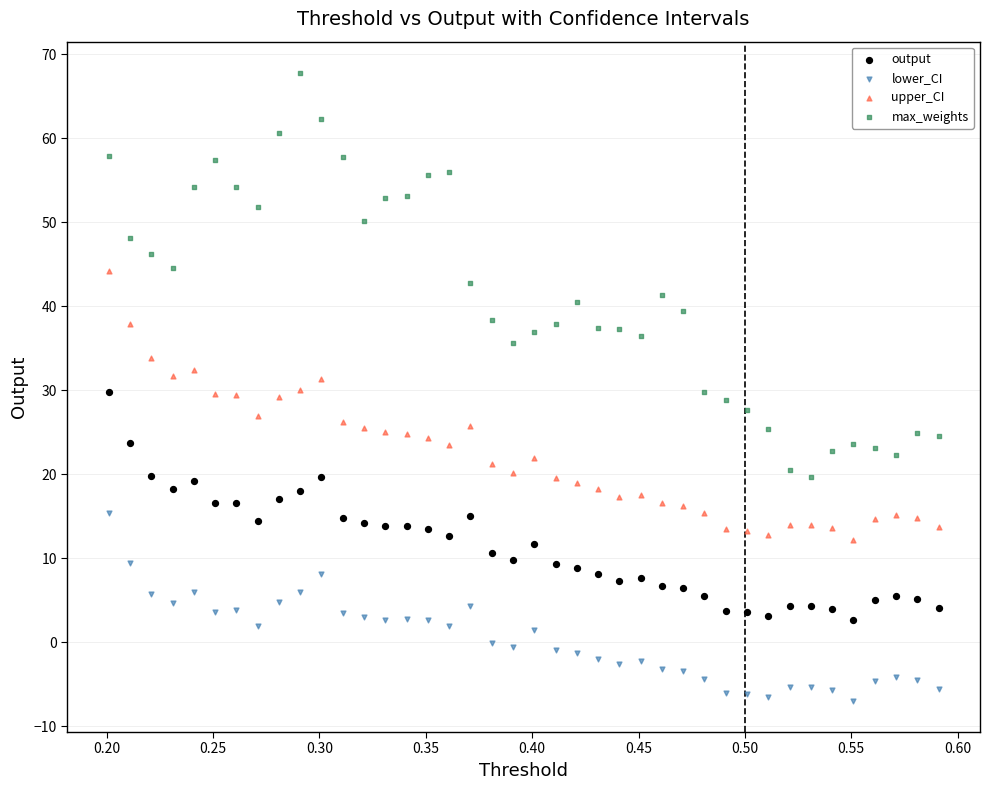

Which series contains the lowest Y value?

lower_CI